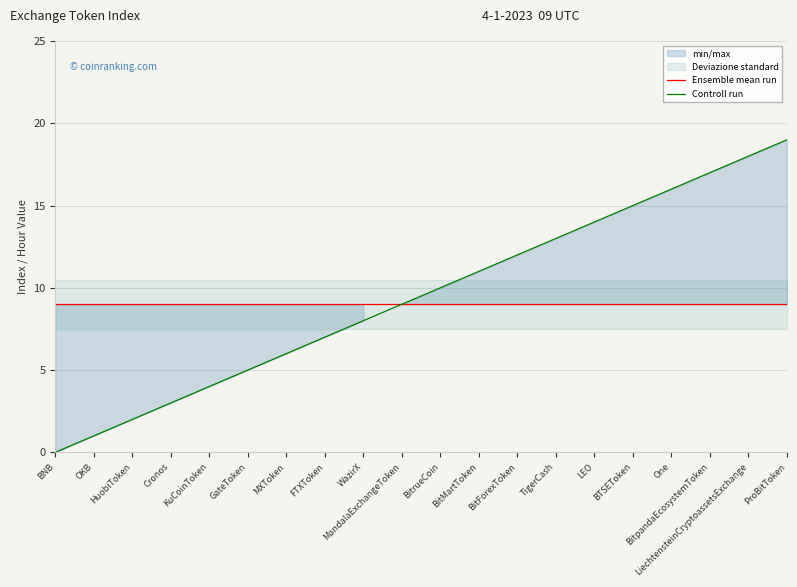

Which series has the largest total across all categories?

Controll run